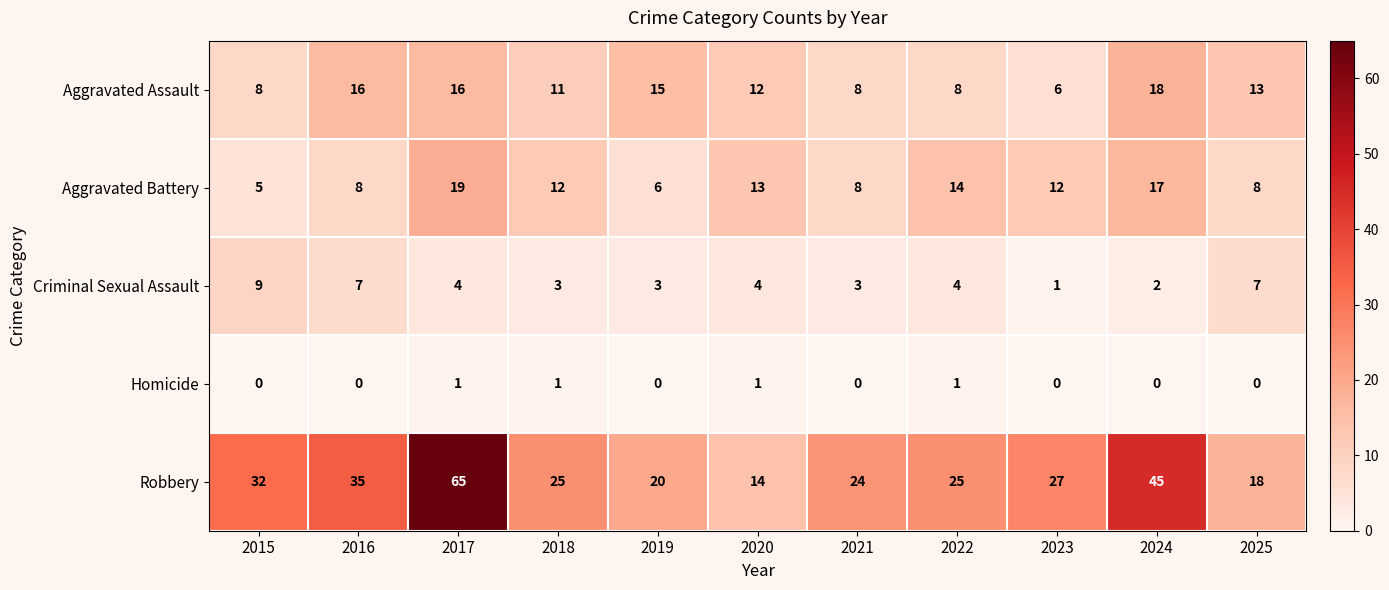

What is the difference between the maximum and minimum values in the Robbery series?

51